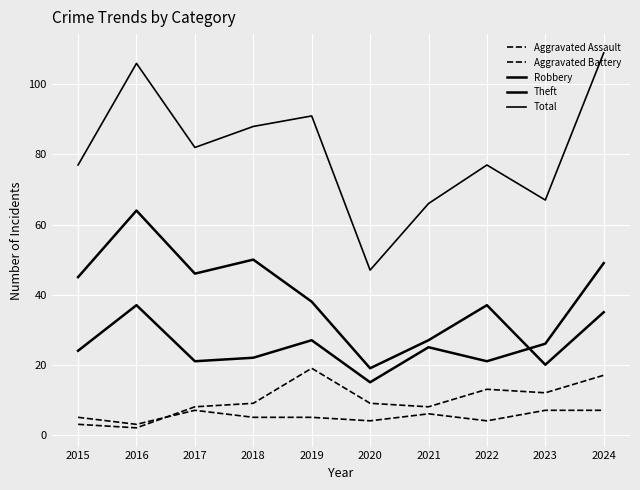

What is the value of the Total point at the 2nd from the left?

106